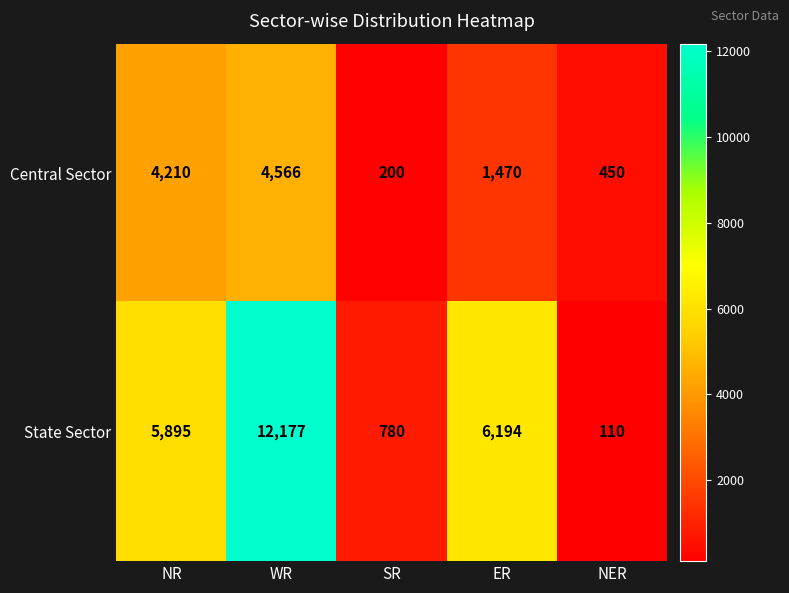

At how many categories does at least one series exceed 9353?

1